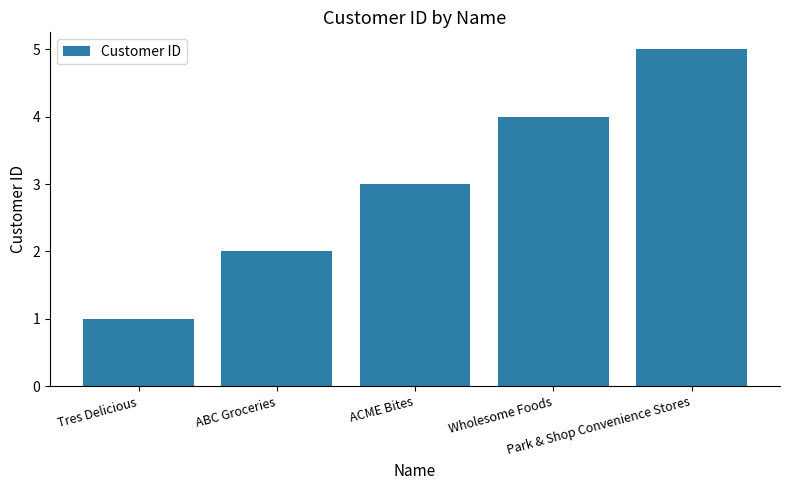

What is the difference between the maximum and second lowest values?

3